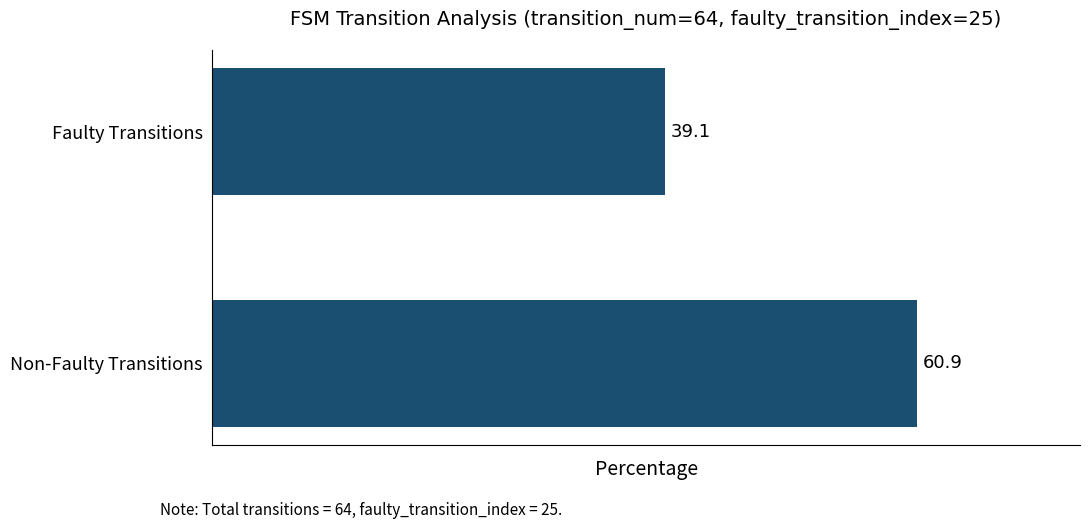

The value at Non-Faulty Transitions is 60.9. True or false?

True